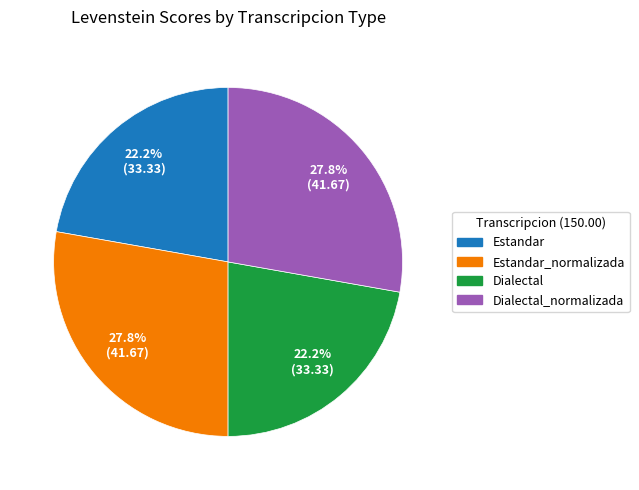

Which has a higher value, Dialectal_normalizada or Dialectal?

Dialectal_normalizada